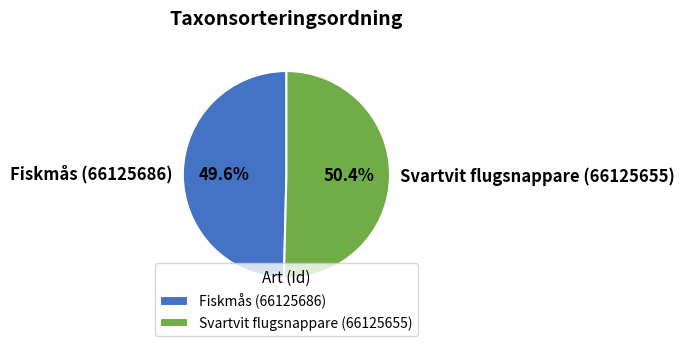

Which has a higher value, Fiskmås (66125686) or Svartvit flugsnappare (66125655)?

Svartvit flugsnappare (66125655)